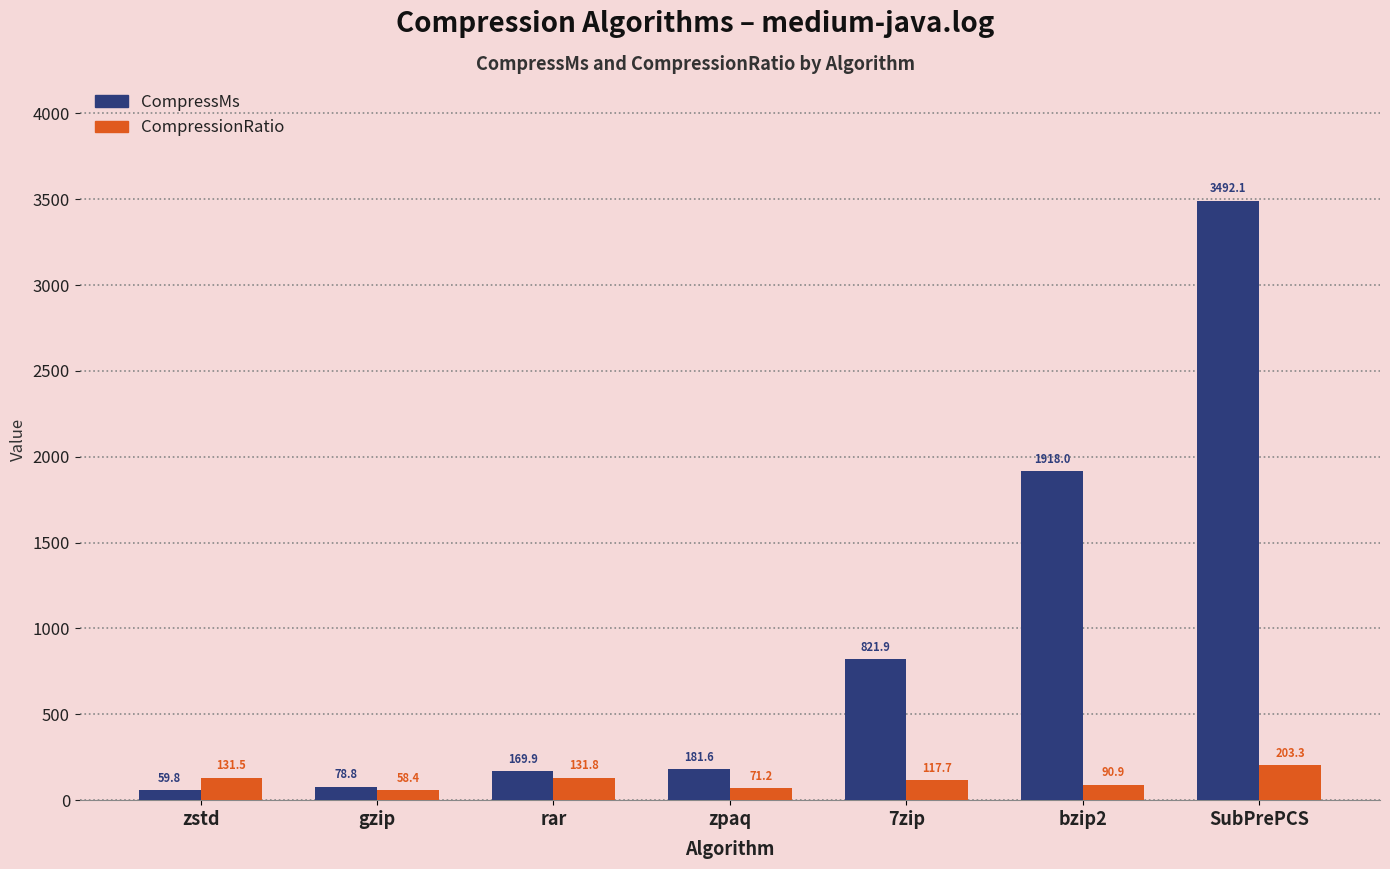

What position from the right is zstd?

7